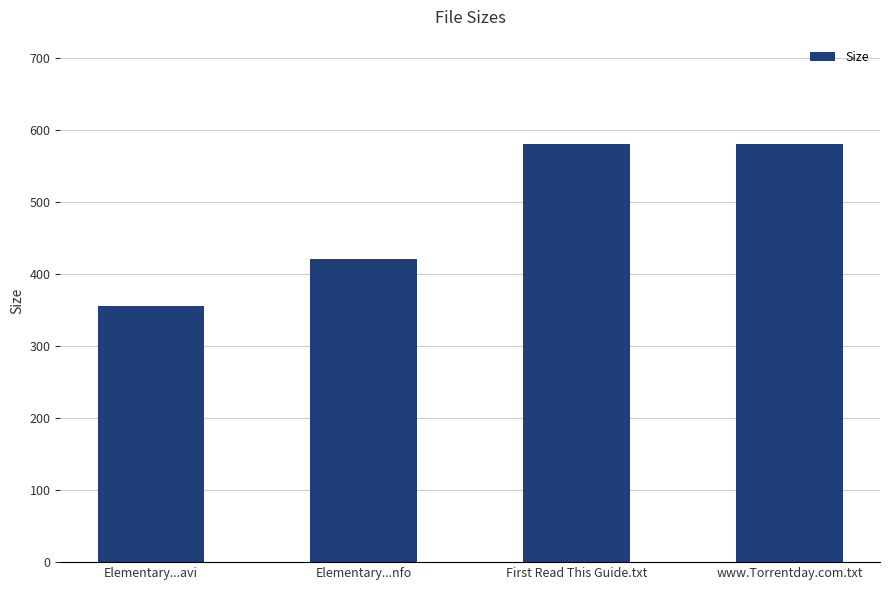

Does the chart contain stacked bars?

No